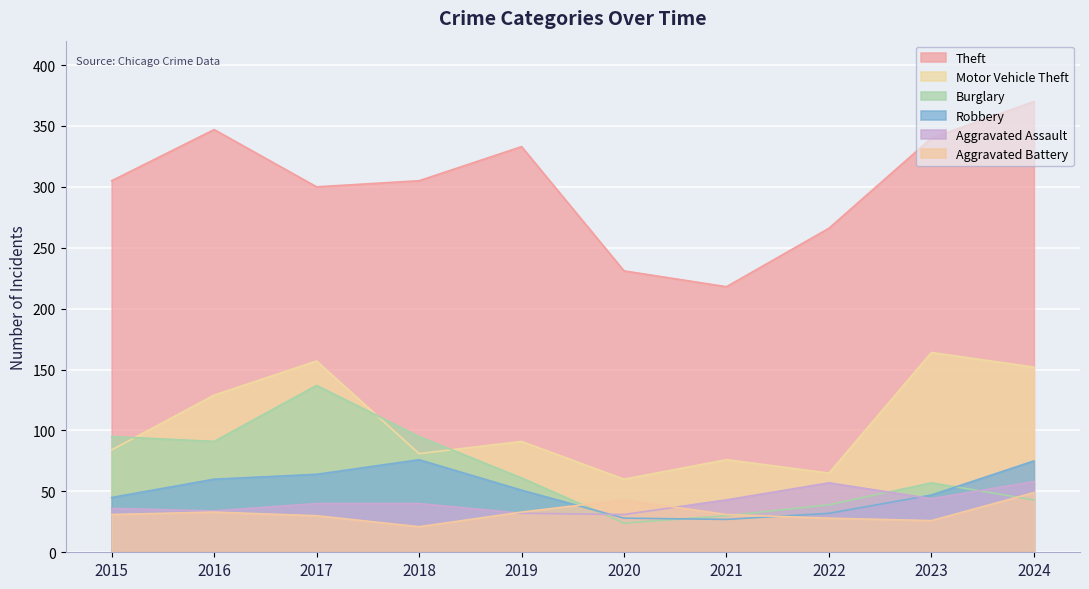

What is the highest value of the Aggravated Assault series?

58